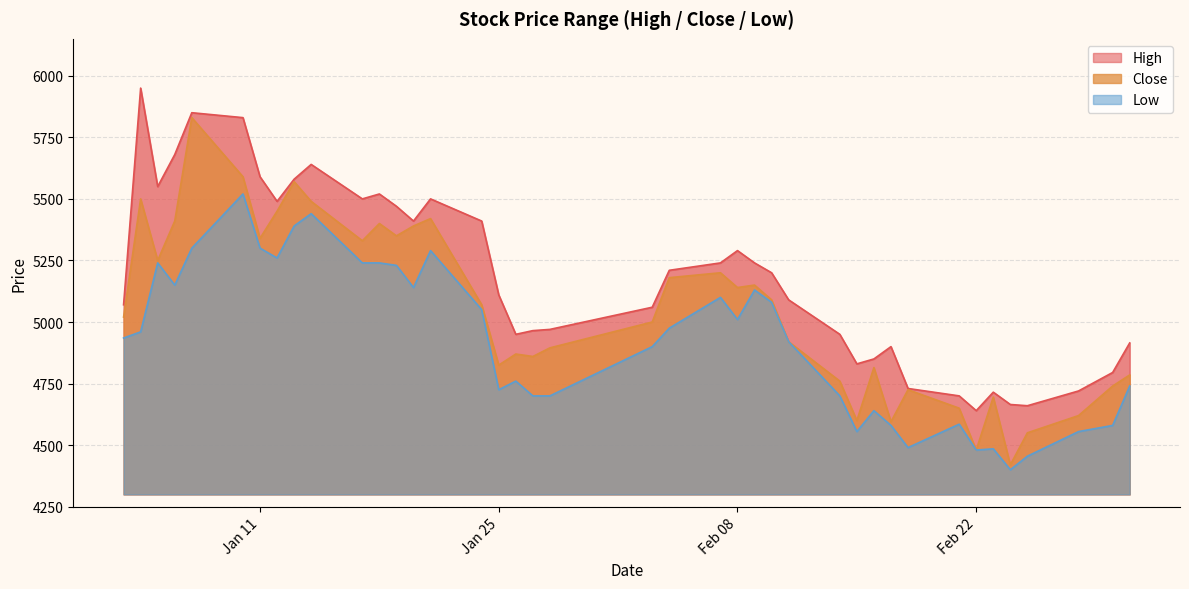

List the series in order of their overall mean, highest first.

High, Close, Low